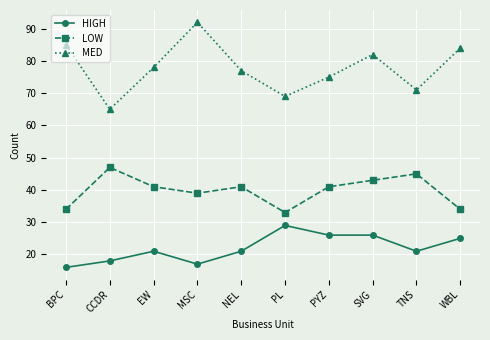

The value of HIGH at SVG is 26. True or false?

True